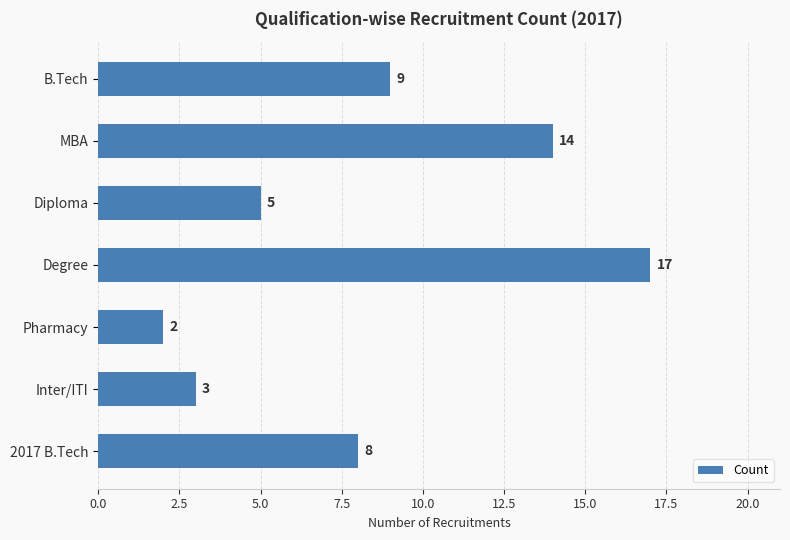

What is the maximum value shown in the chart?

17